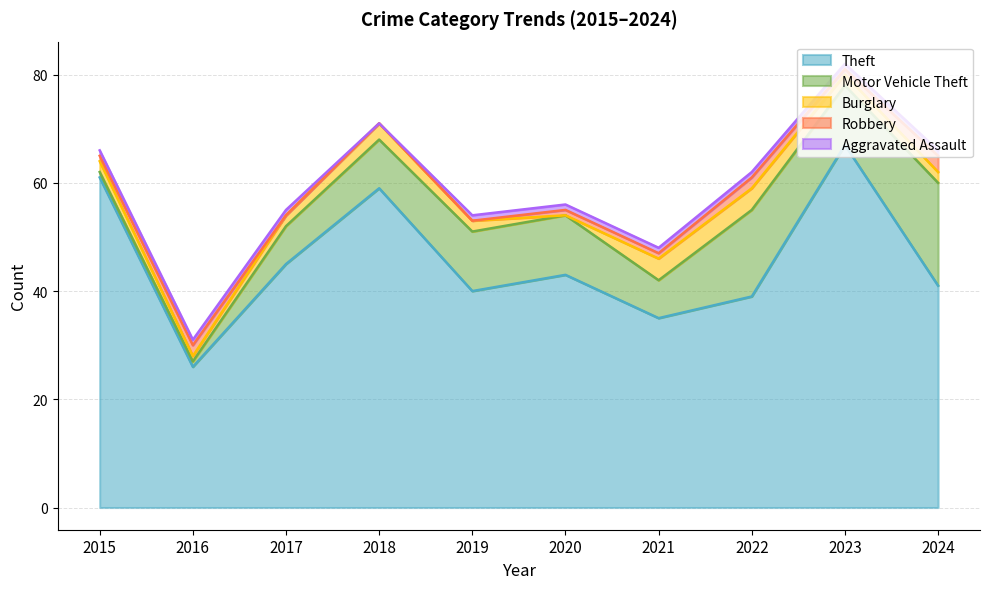

What is the lowest value of the Theft series?

26